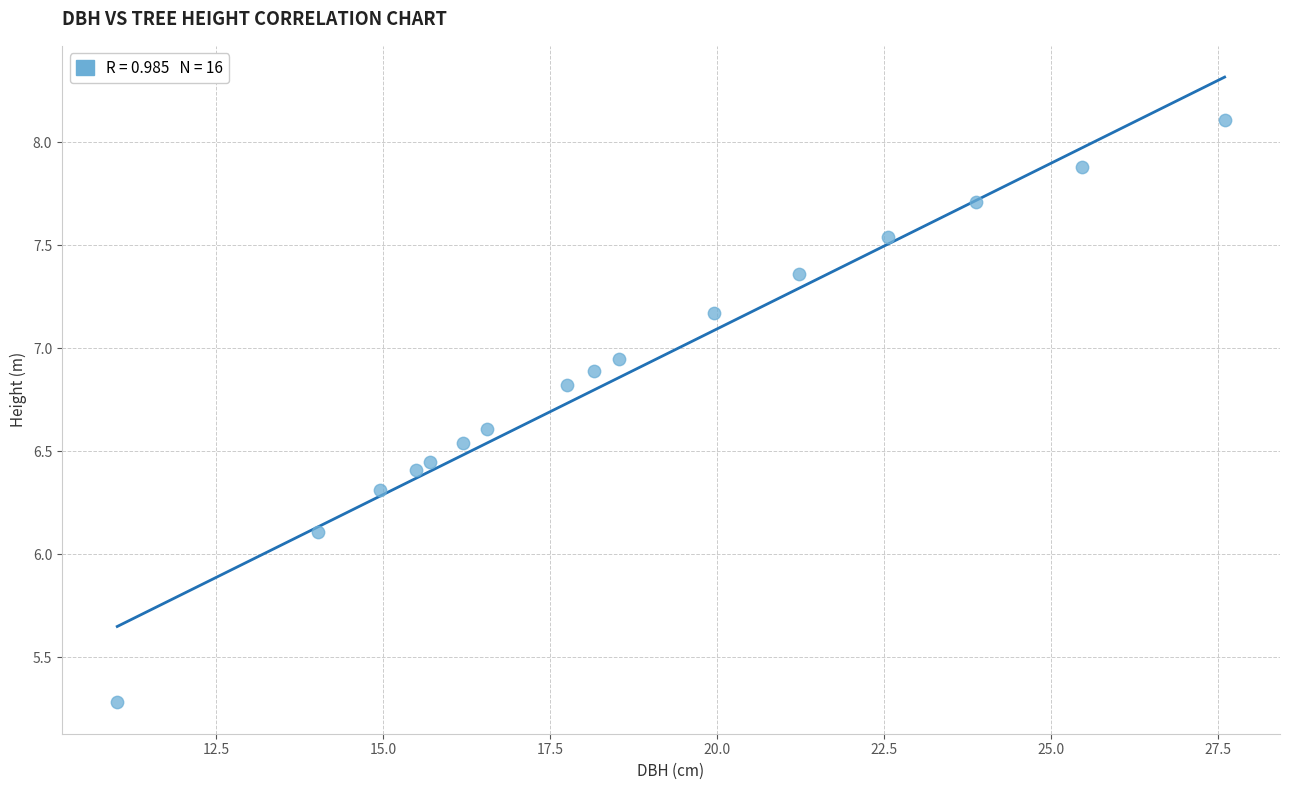

What Y value in the scatter plot is closest to 6?

6.1